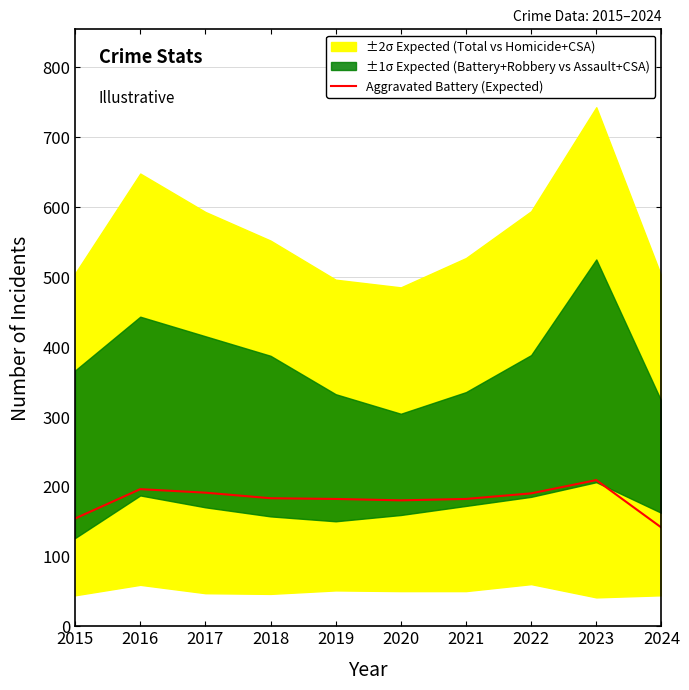

How many data points are less than 183?

5